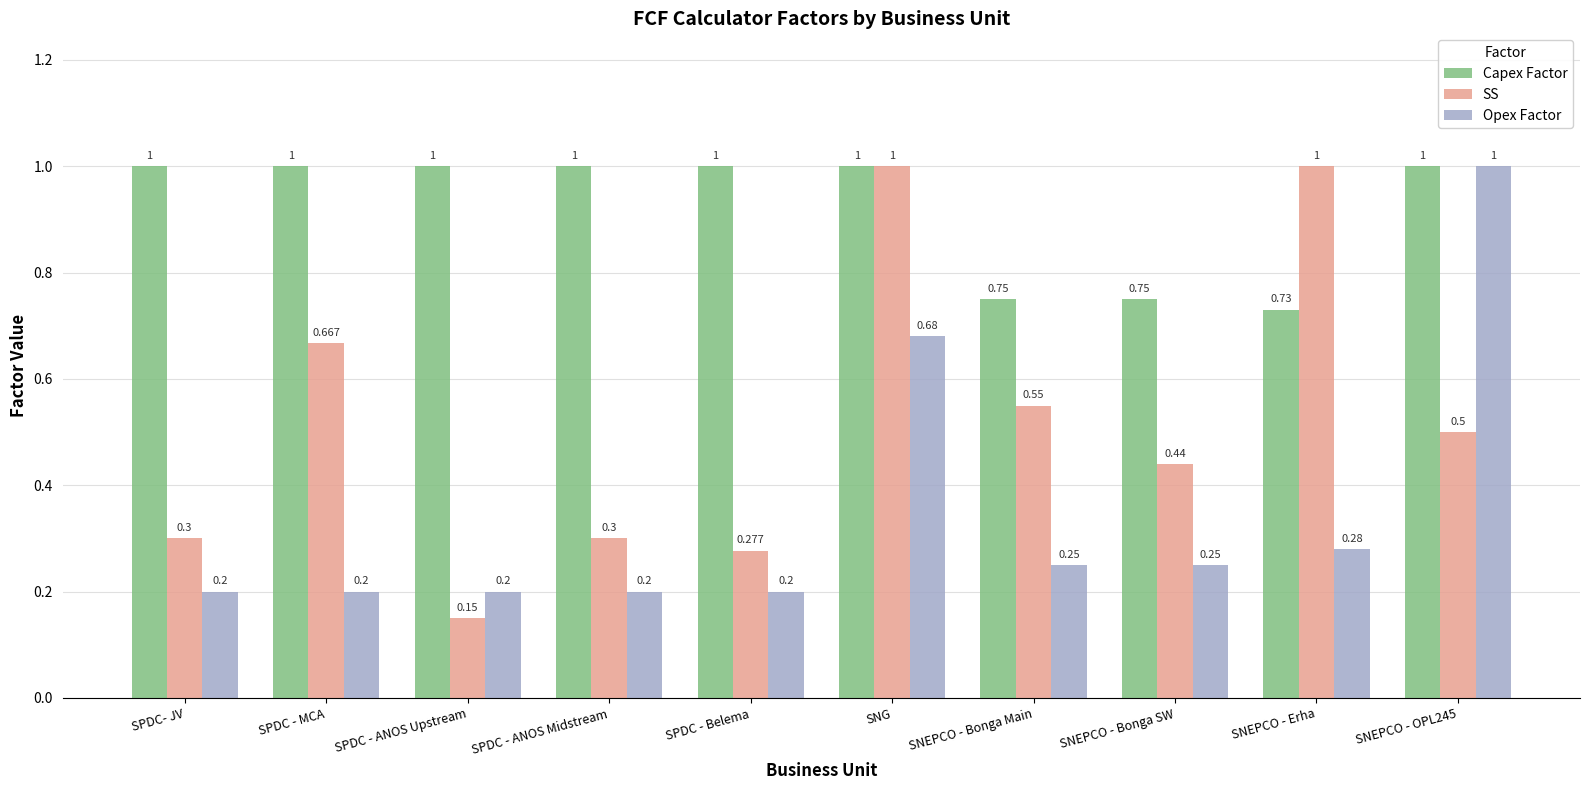

What is the difference between the maximum and minimum values in the Capex Factor series?

0.3